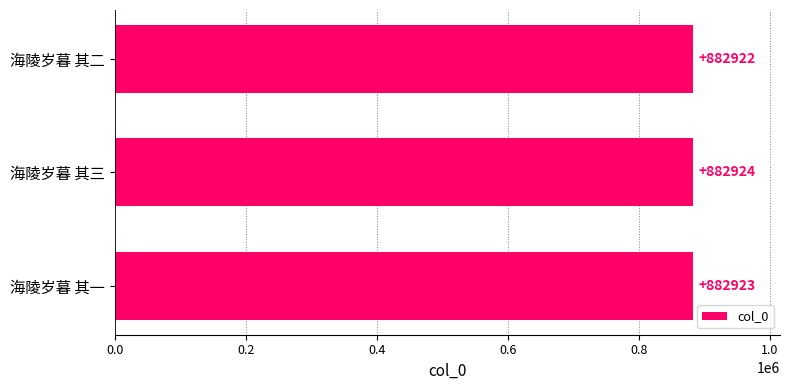

Reading top to bottom, transcribe all the data shown in this chart.

882922	882924	882923